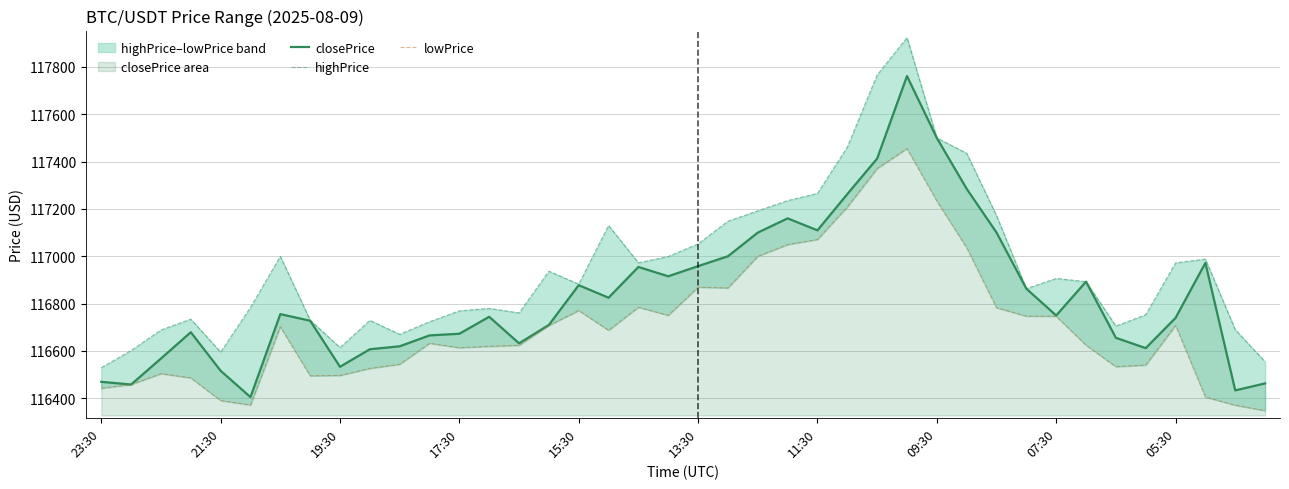

What is the difference between the highPrice values at 19 and 25?

462.3